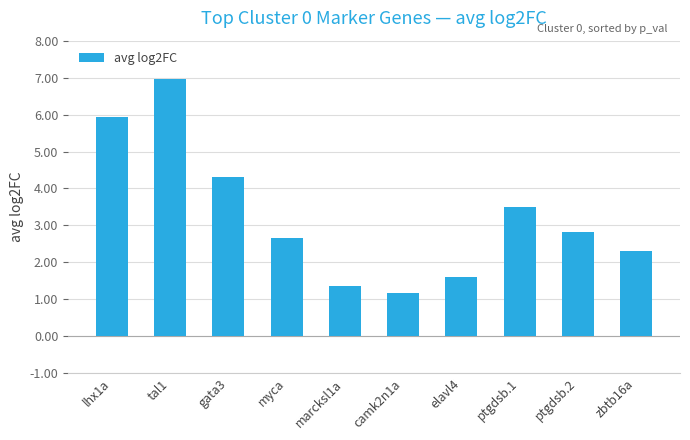

Is it true that the value at ptgdsb.1 is 3.5?

True